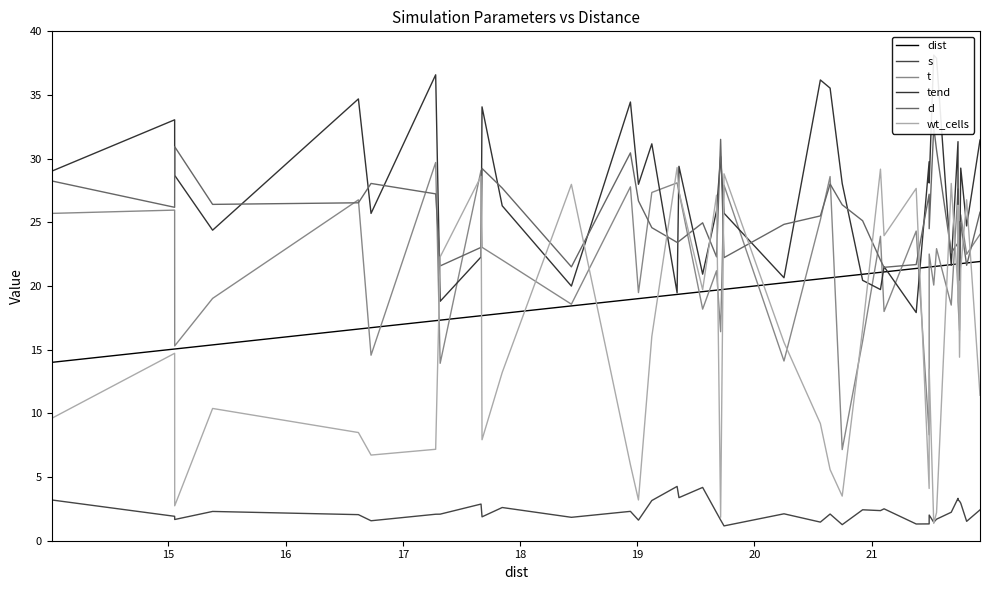

How many lines are shown in the chart?

6